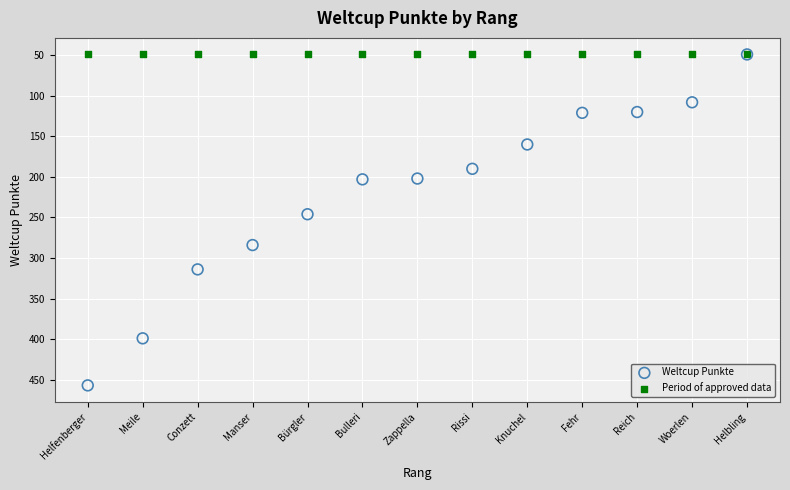

Across all series, what Y value is closest to 253?

246